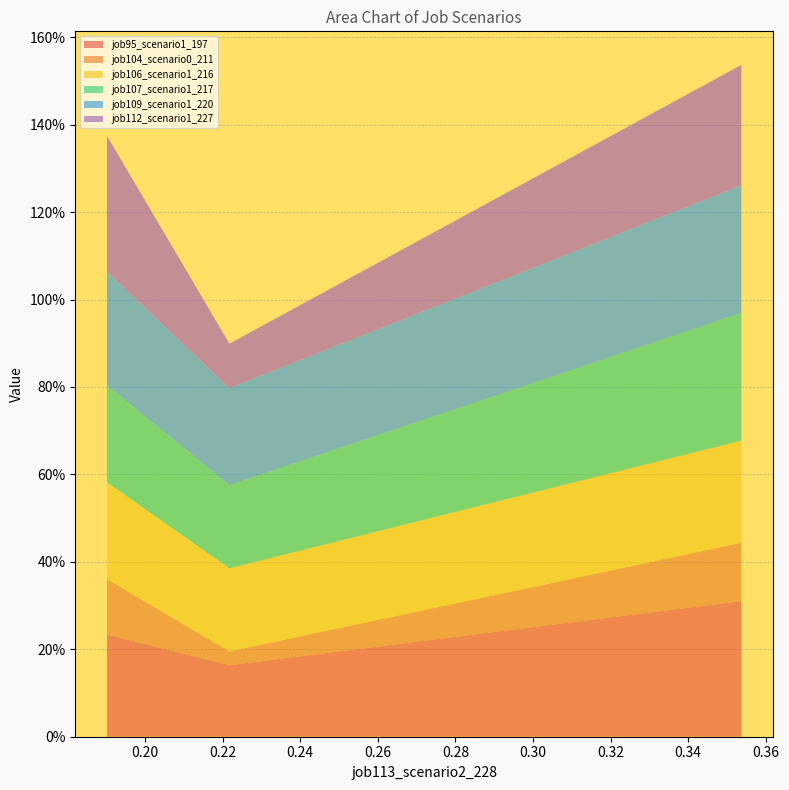

Reading left to right, extract all data points from this chart.

job95_scenario1_197: 0.2	0.2	0.3
job104_scenario0_211: 0.1	0.0	0.1
job106_scenario1_216: 0.2	0.2	0.2
job107_scenario1_217: 0.2	0.2	0.3
job109_scenario1_220: 0.3	0.2	0.3
job112_scenario1_227: 0.3	0.1	0.3